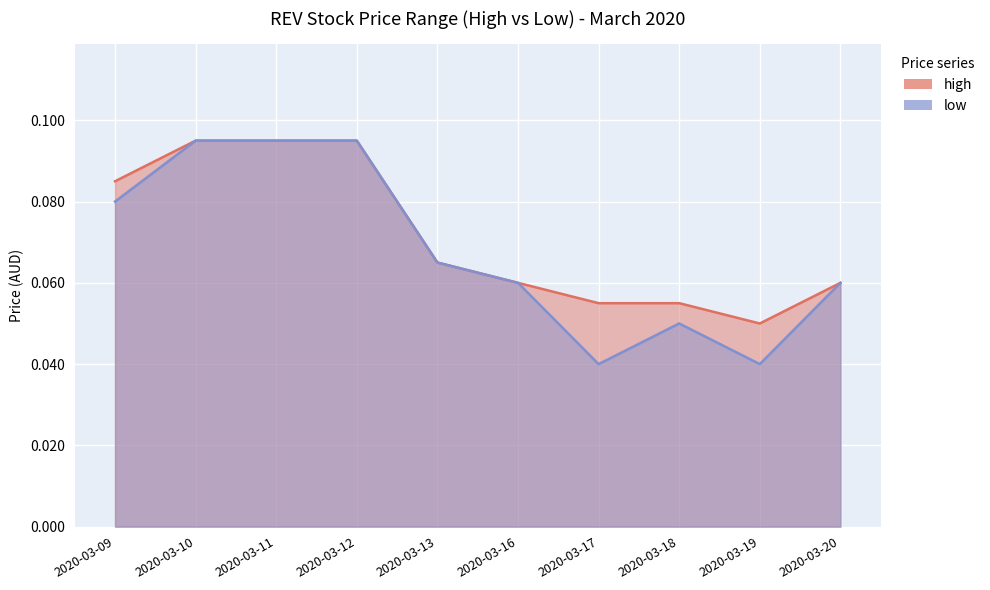

True or false: high and low cross at least once.

False